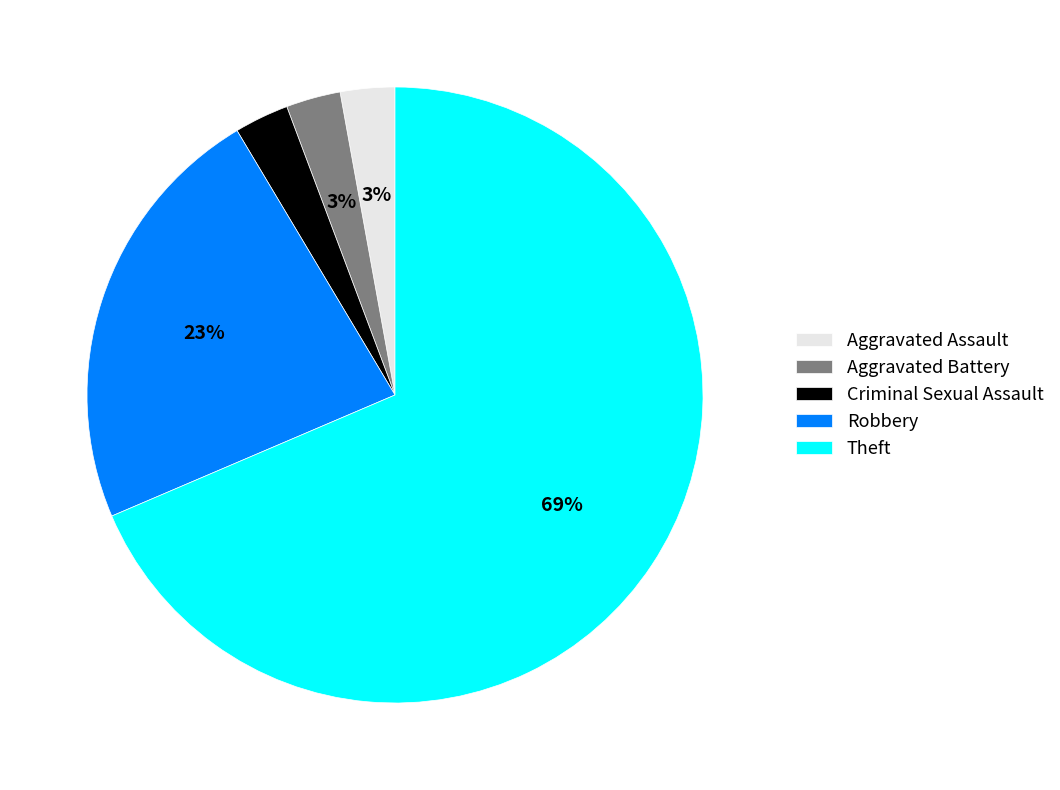

Count the number of slices in the pie.

5